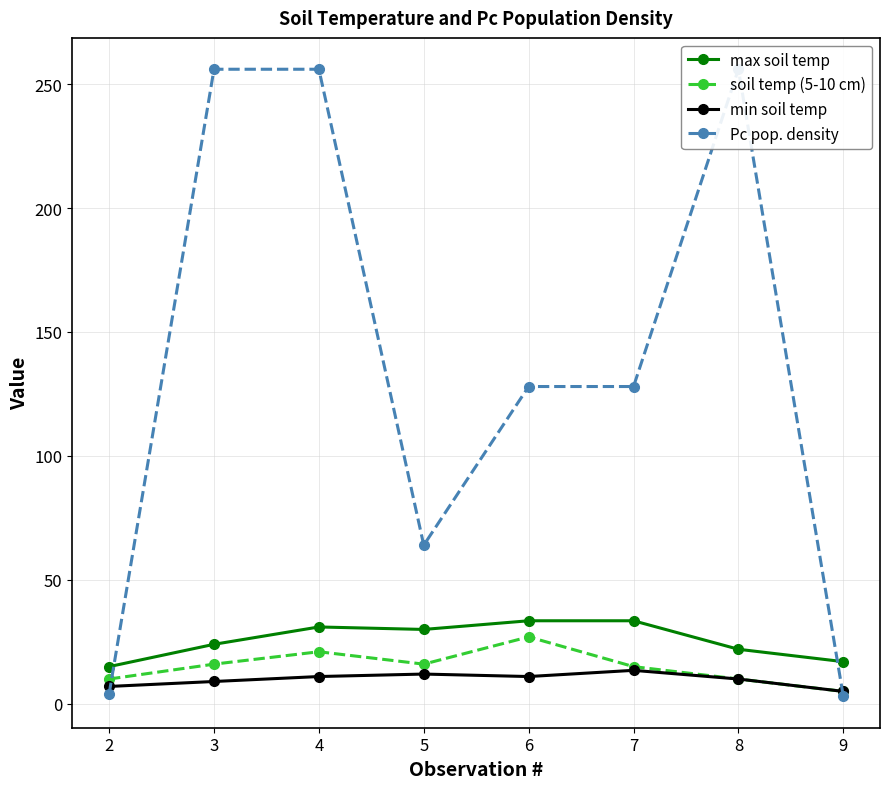

What is the difference between the highest and lowest values at 8?

246.0